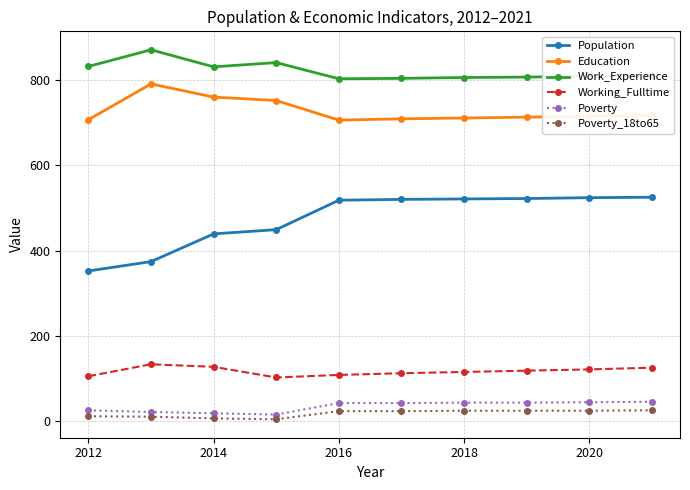

True or false: Education and Working_Fulltime intersect in this chart.

False